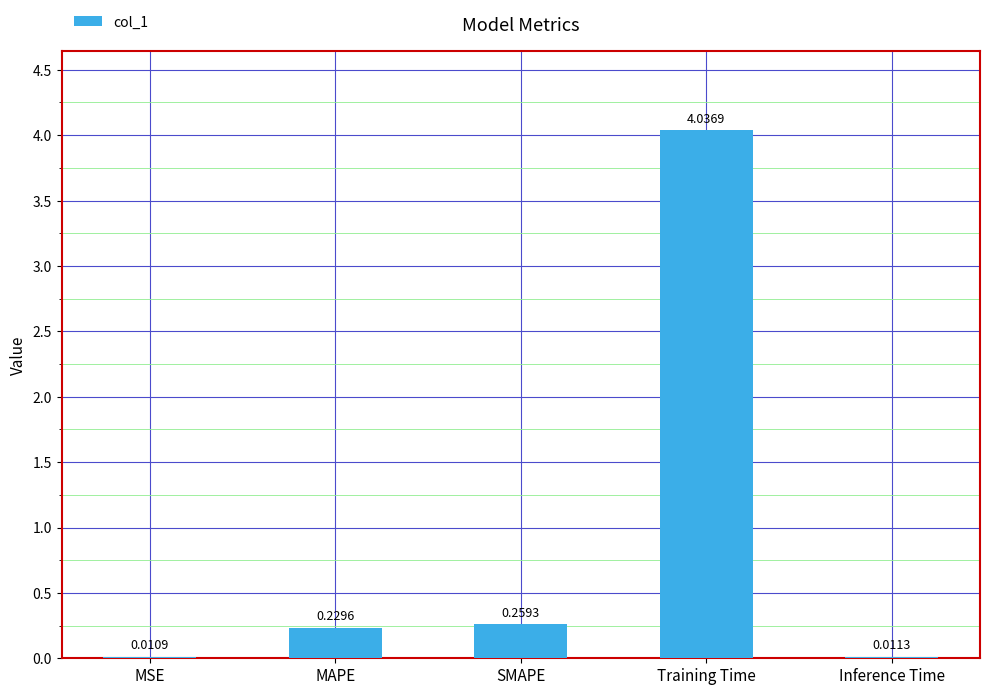

At which label is the value closest to 2?

SMAPE